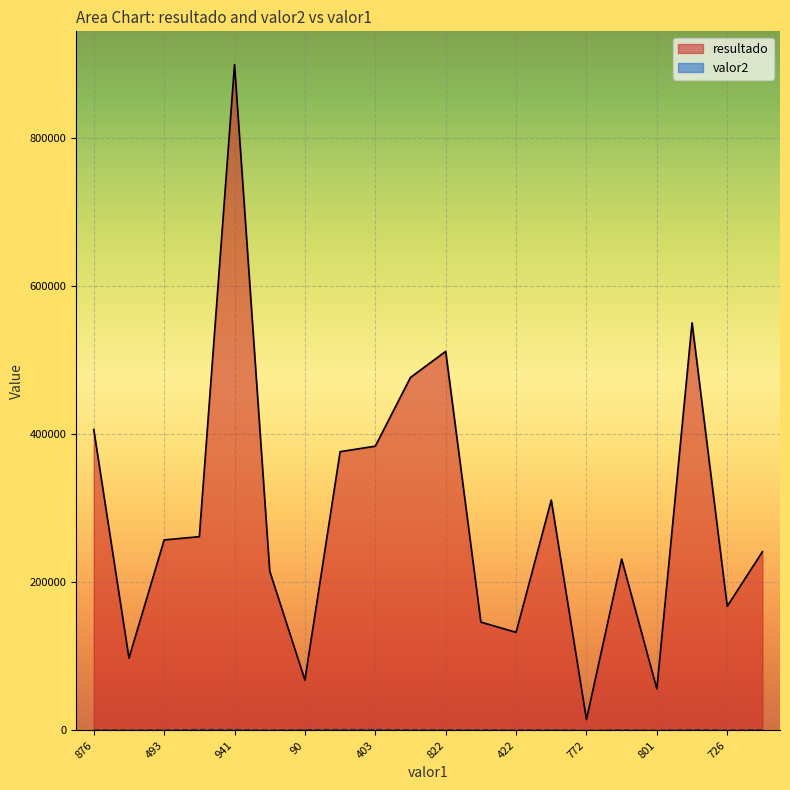

List the series in order of their peak value, highest first.

resultado, valor2